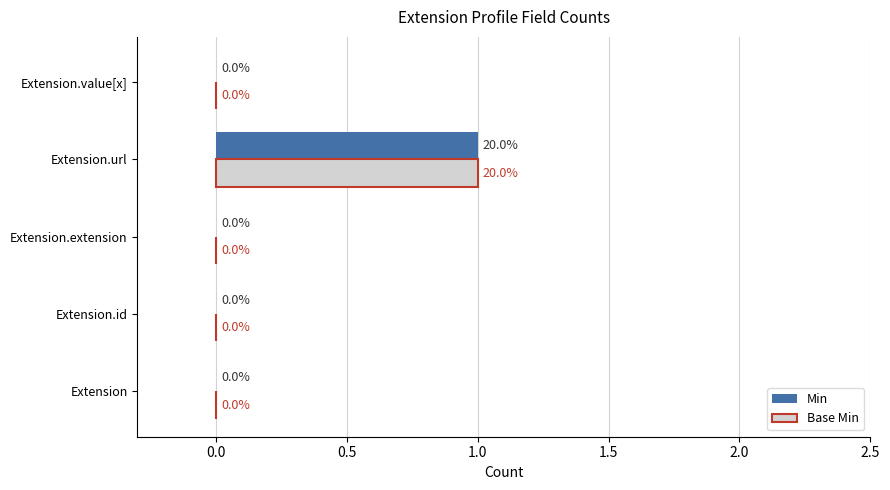

Is it true that Base Min equals 0 at Extension.value[x]?

True